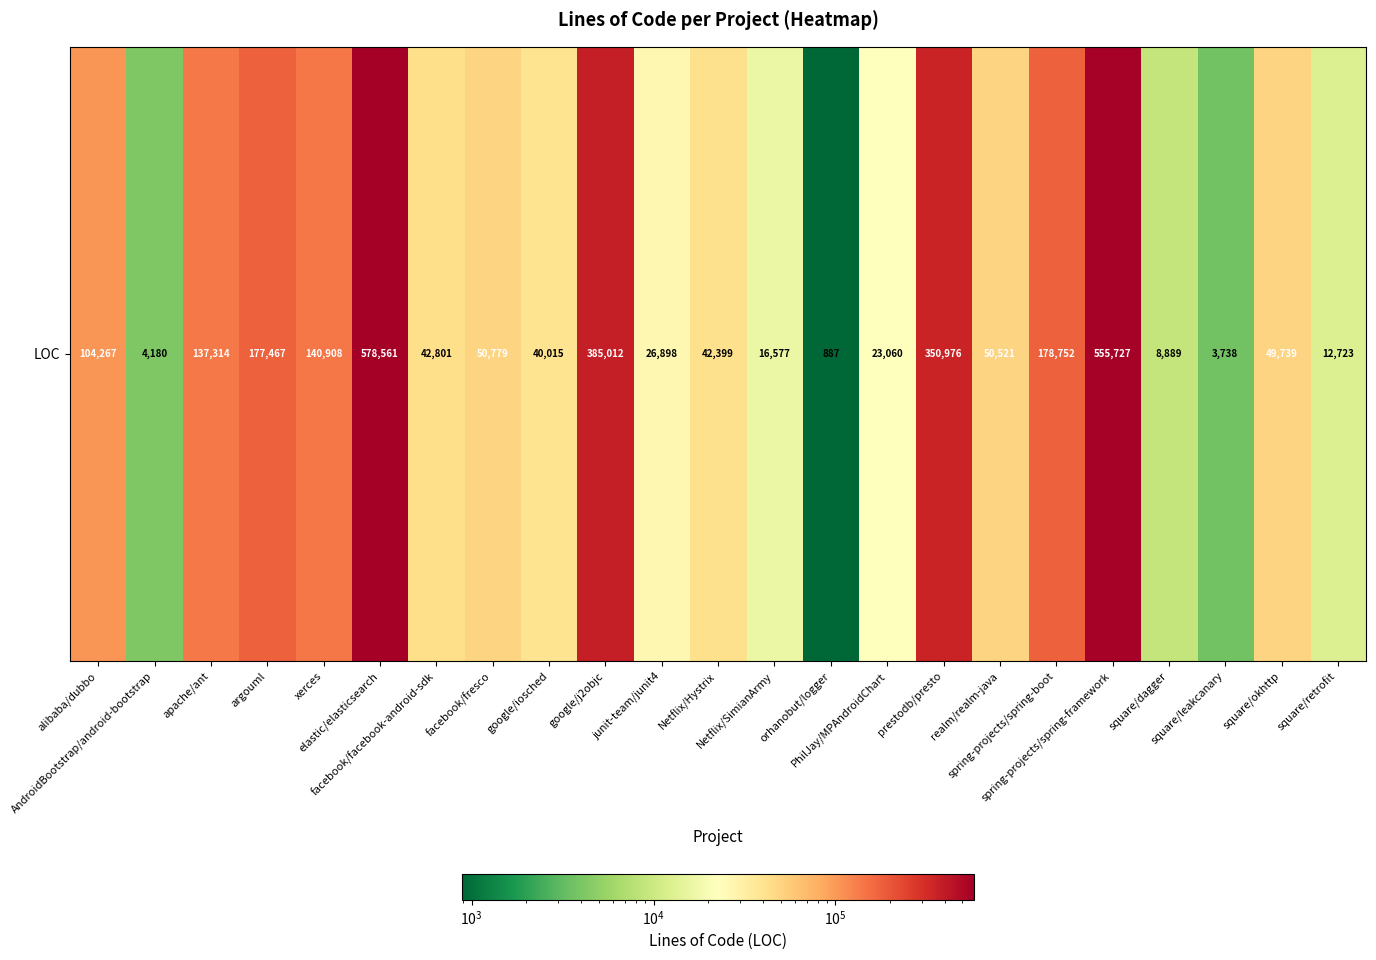

At which label does the data first exceed 49739?

alibaba/dubbo